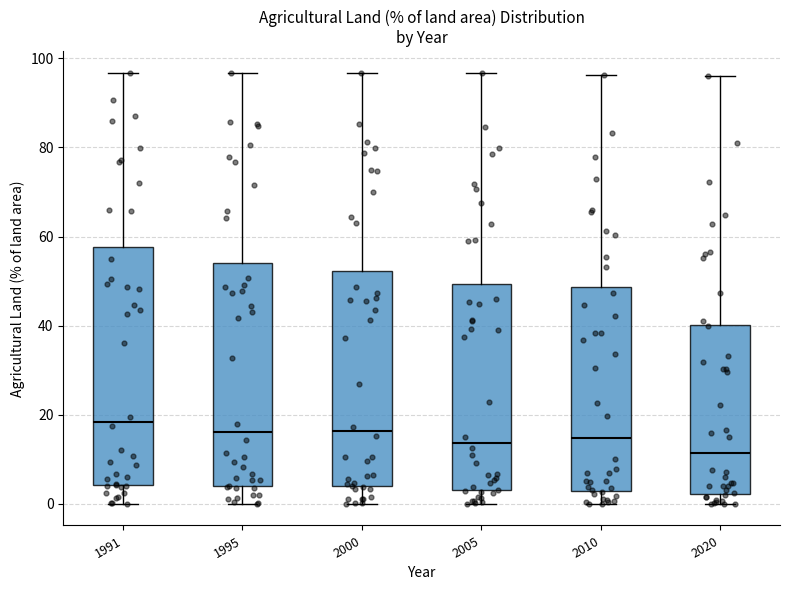

Reading left to right, transcribe this box plot: for each box, give where its median line is, the range the box spans, and where its two whiskers end, as read against the y-axis. The values are not printed on the chart, so give them approximately, as read against the axis.

1991: median 18, box 4 to 58, whiskers 0 to 96
1995: median 16, box 4 to 54, whiskers 0 to 96
2000: median 16, box 4 to 52, whiskers 0 to 96
2005: median 14, box 4 to 50, whiskers 0 to 96
2010: median 14, box 2 to 48, whiskers 0 to 96
2020: median 12, box 2 to 40, whiskers 0 to 96